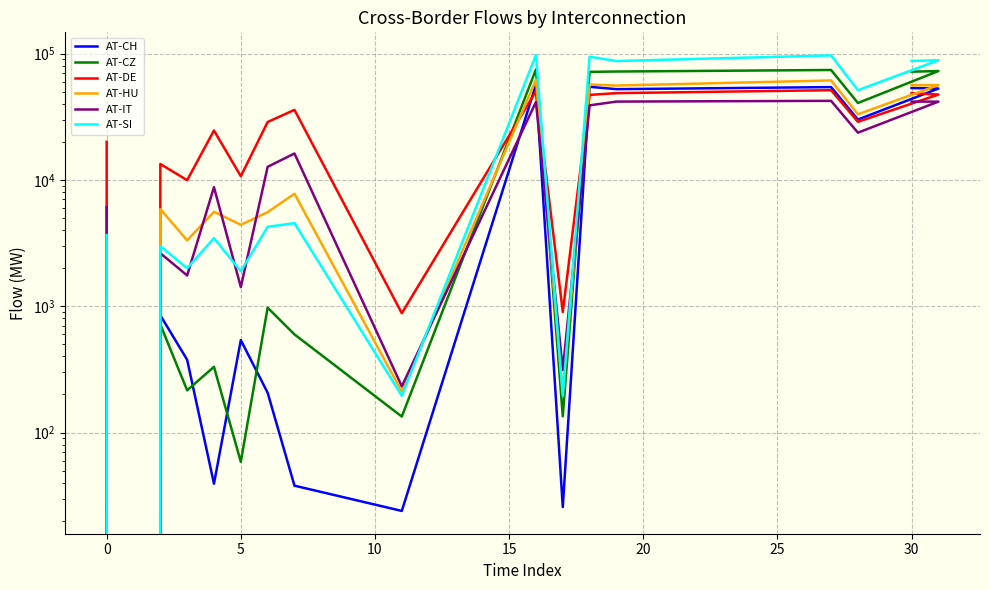

Which series ends up on top after the final intersection of AT-SI and AT-HU?

AT-SI